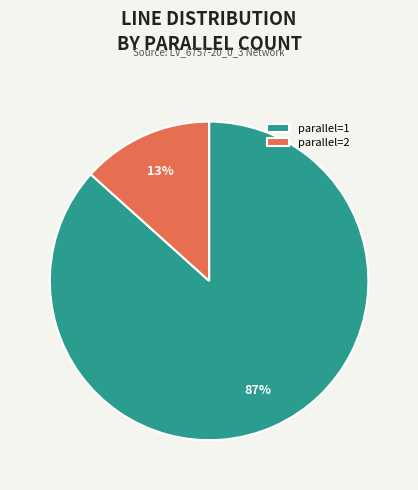

Do parallel=2 and parallel=1 together represent more than half of the pie?

Yes